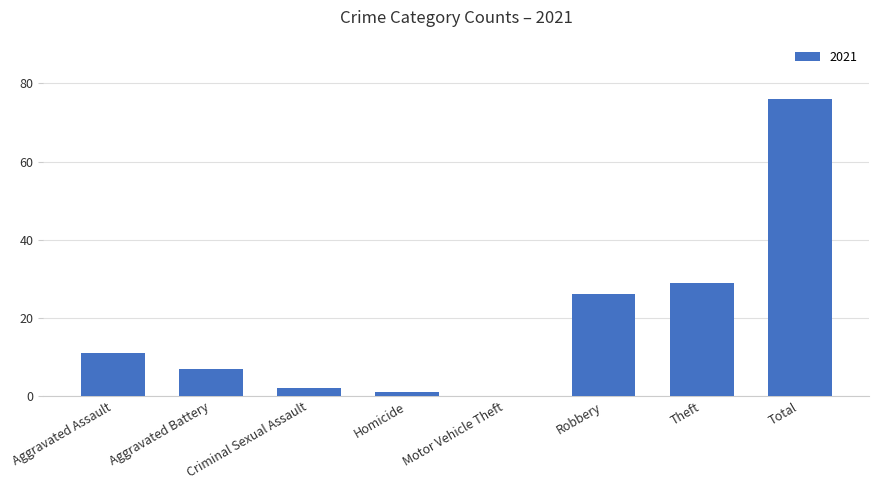

What is the sum of all values?

152